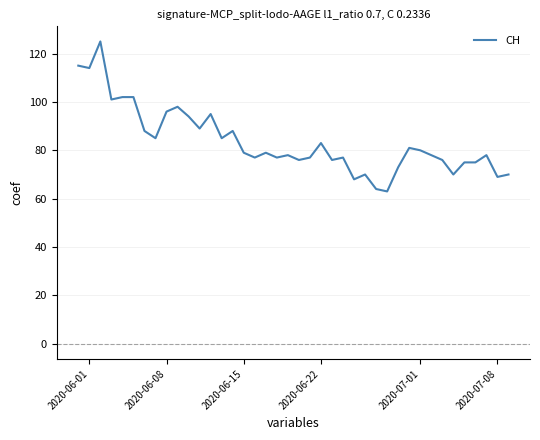

What is the difference between the maximum and minimum values?

62